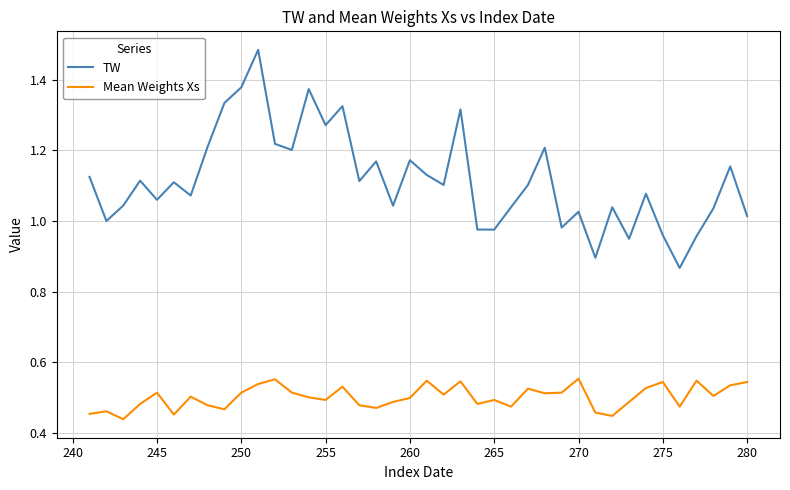

In TW, how many points are lower than both neighbors (excluding endpoints)?

13